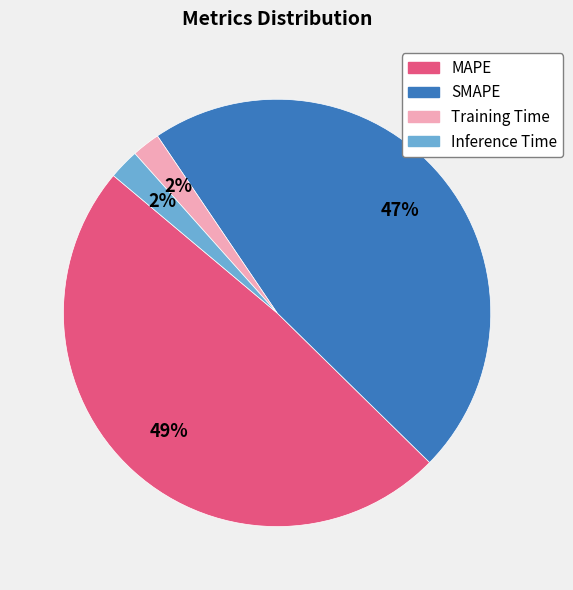

How many slices are in this pie chart?

4